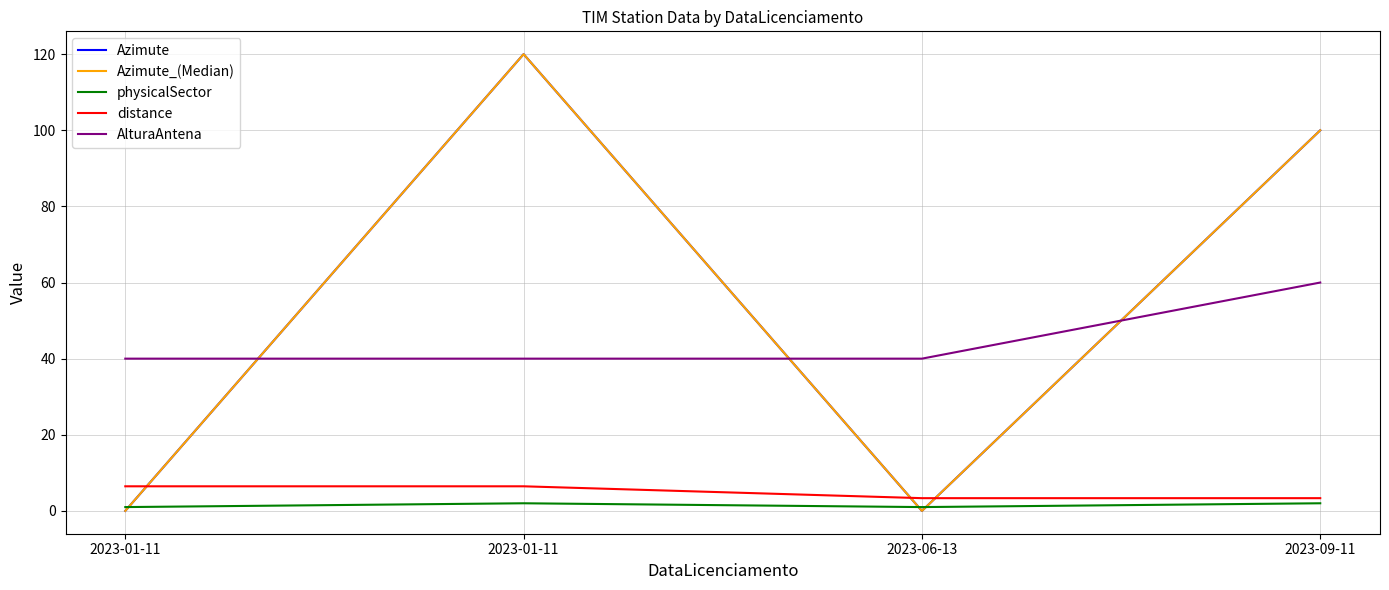

What is the total value across all series at 2023-01-11?

47.5